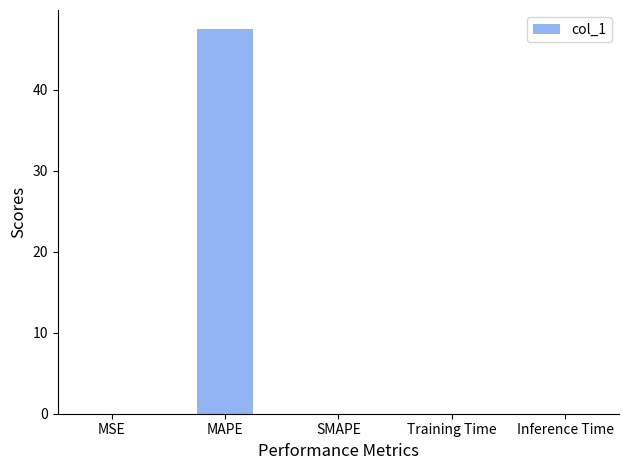

What is the sum of the values at SMAPE and MAPE?

47.5